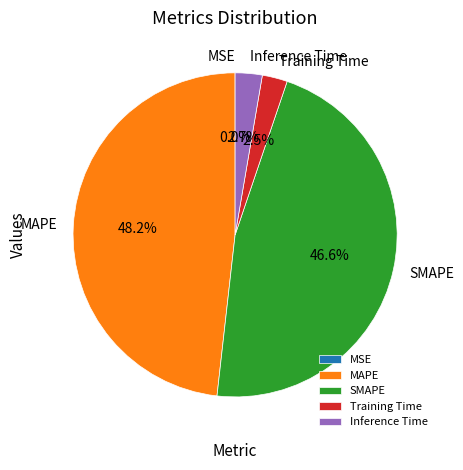

How much of the chart is everything except MAPE?

51.8%